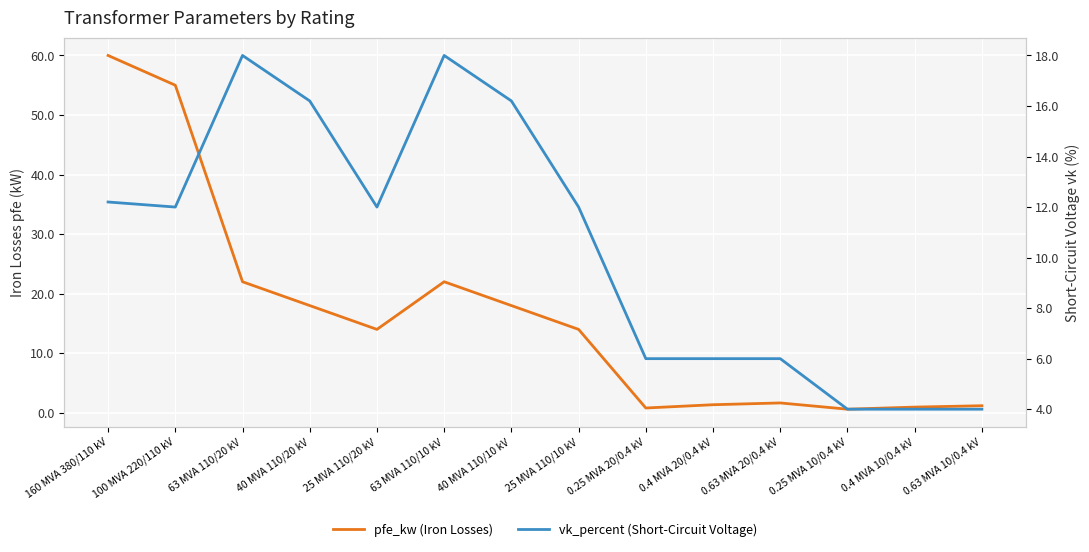

Which label corresponds to the smallest value in the chart?

0.25 MVA 10/0.4 kV